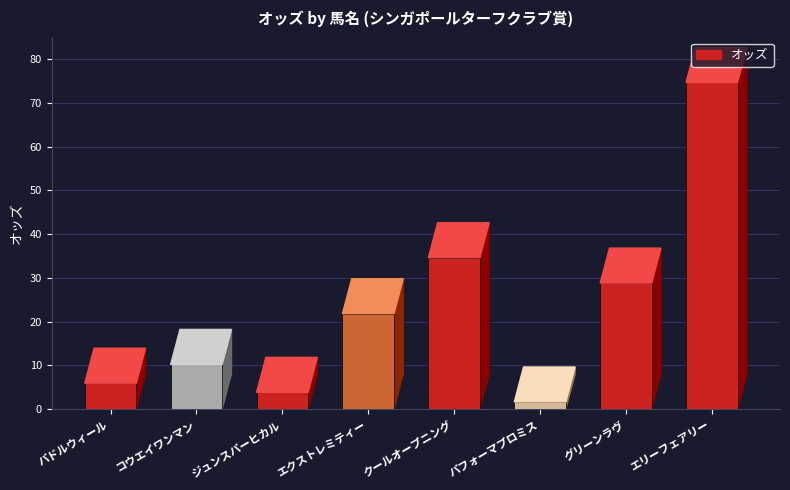

True or false: the data shows 21.8 at エクストレミティー.

True